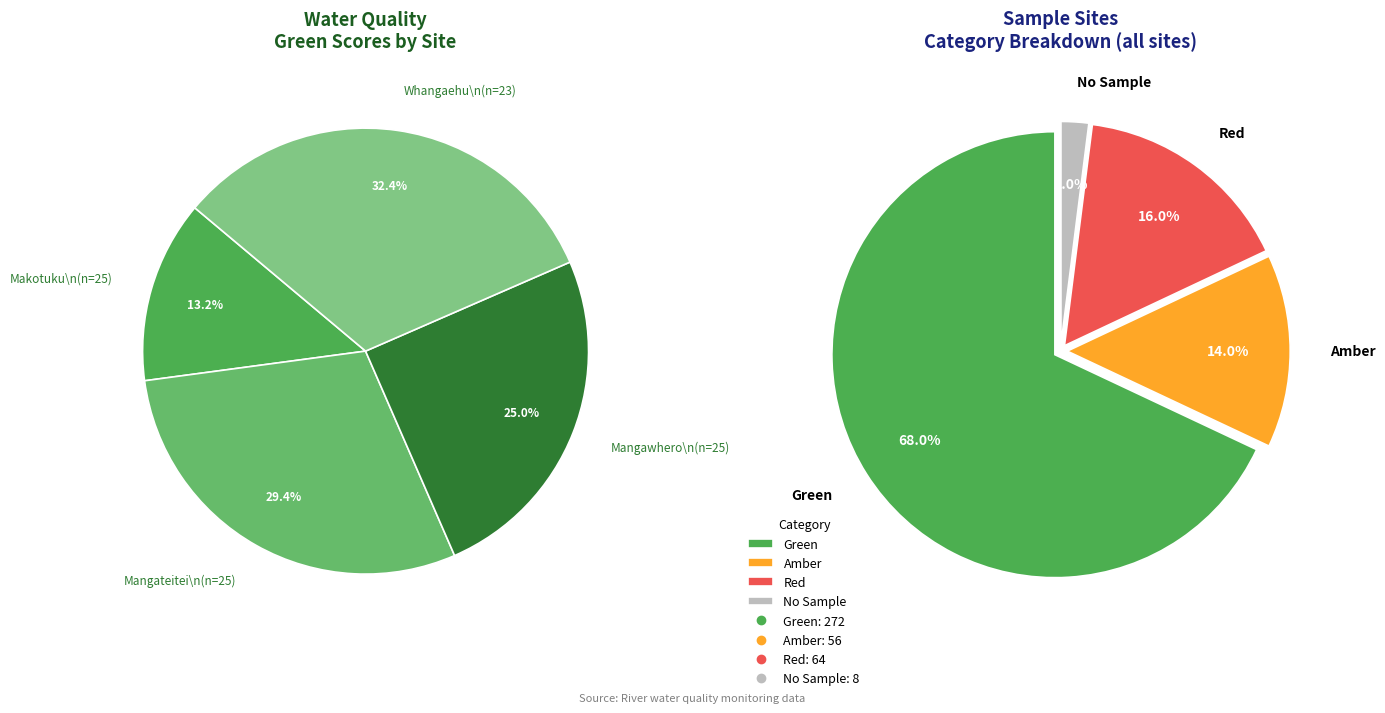

Which series has the widest spread of values?

Green